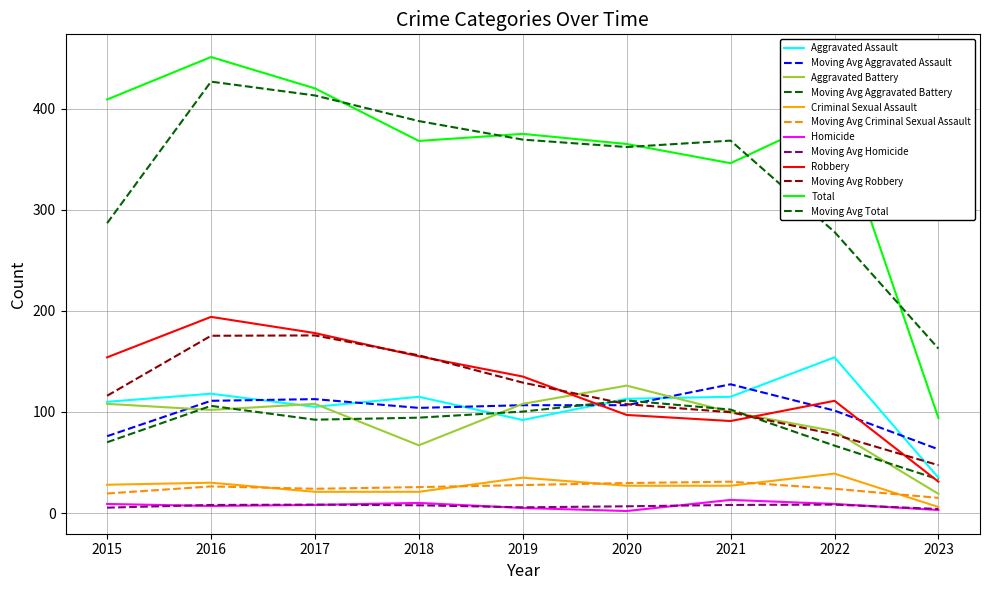

Does the chart display data point markers on the line(s)?

No